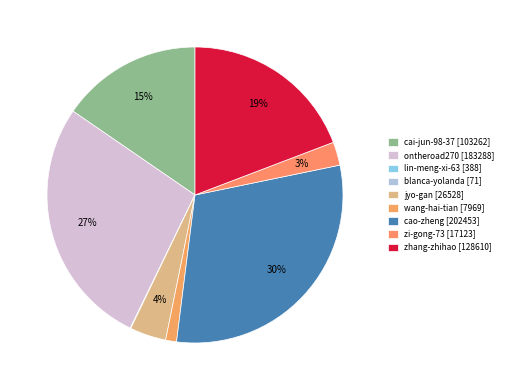

Which has a higher value, lin-meng-xi-63 or zi-gong-73?

zi-gong-73